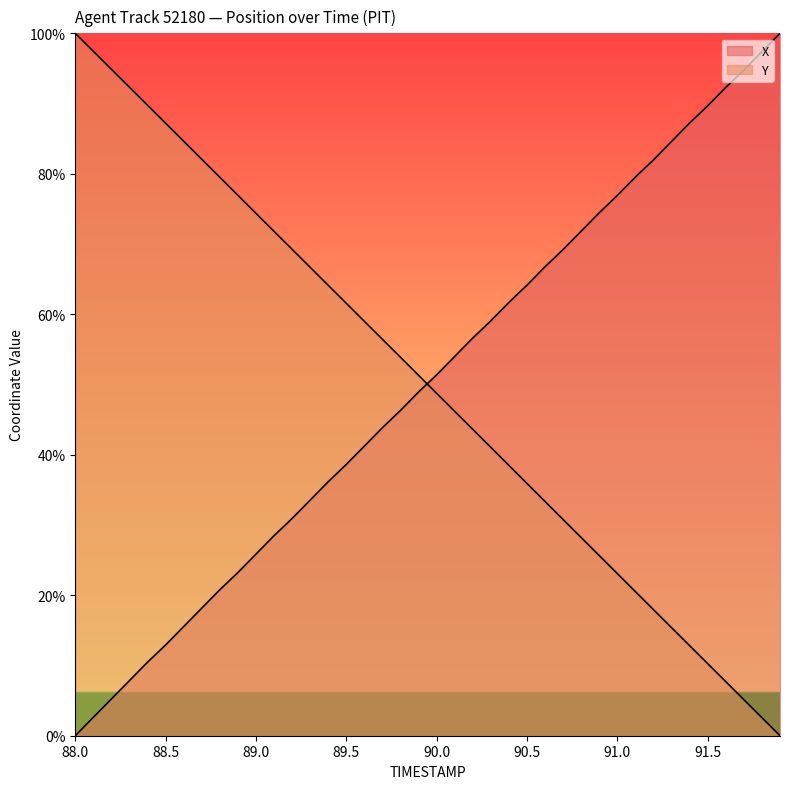

How many series are shown in this chart?

2